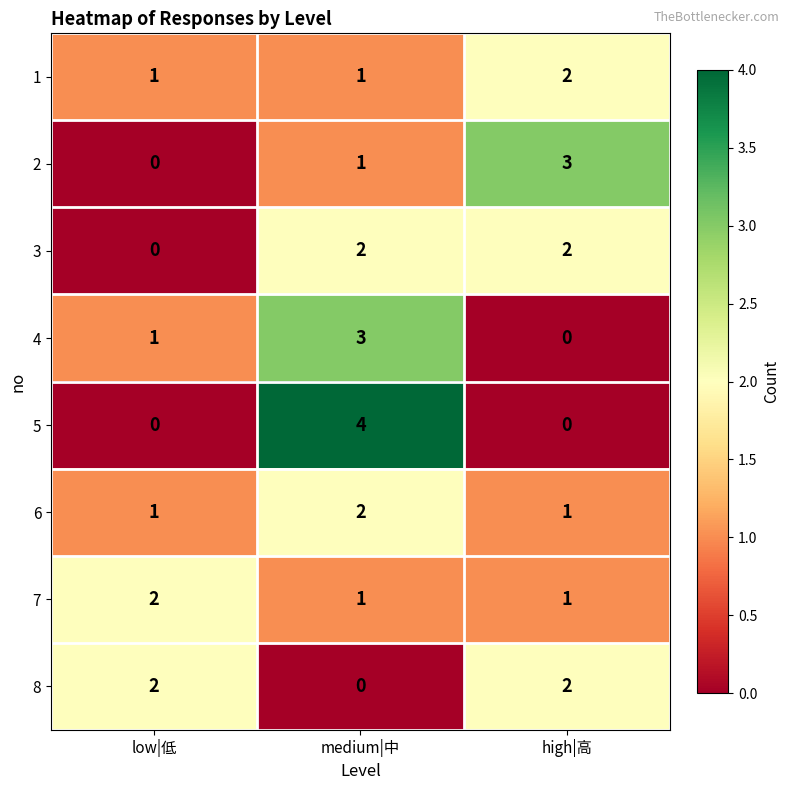

Which series has the widest spread of values?

5